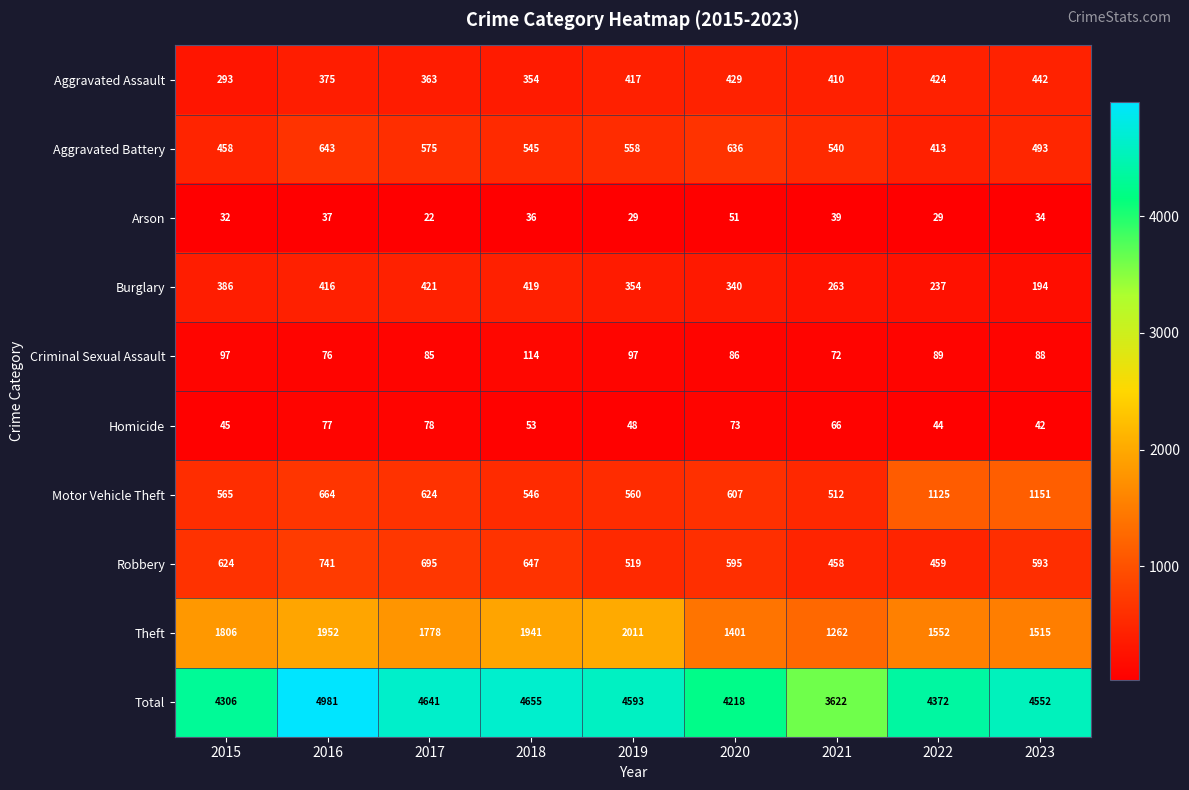

What is the total value across all series at 2018?

9310